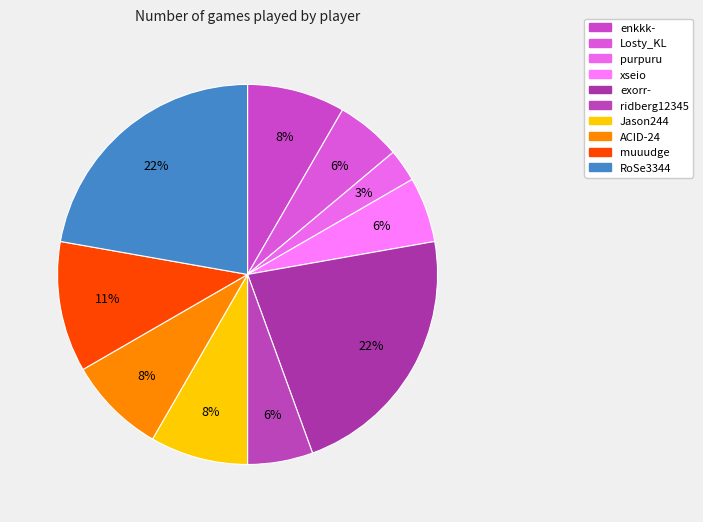

What percentage is the enkkk- slice, to the nearest percent?

8%